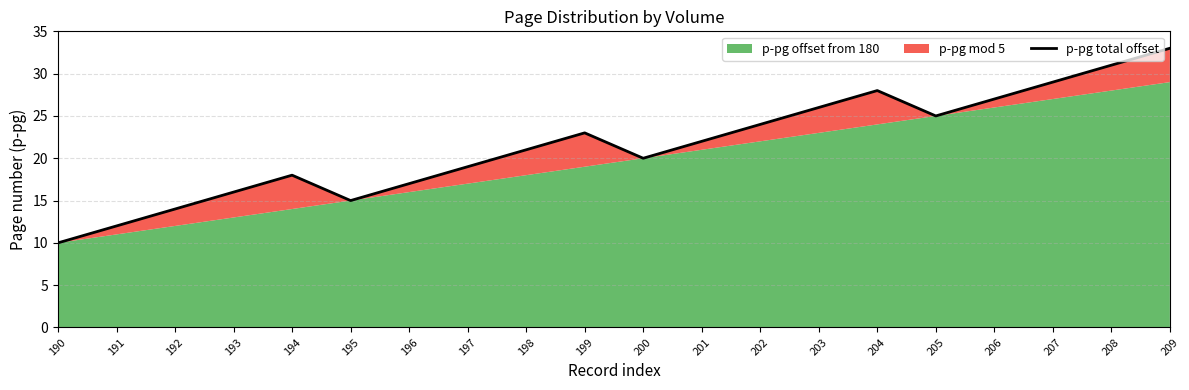

What is the ratio of the value at 195 to the value at 200?

0.8